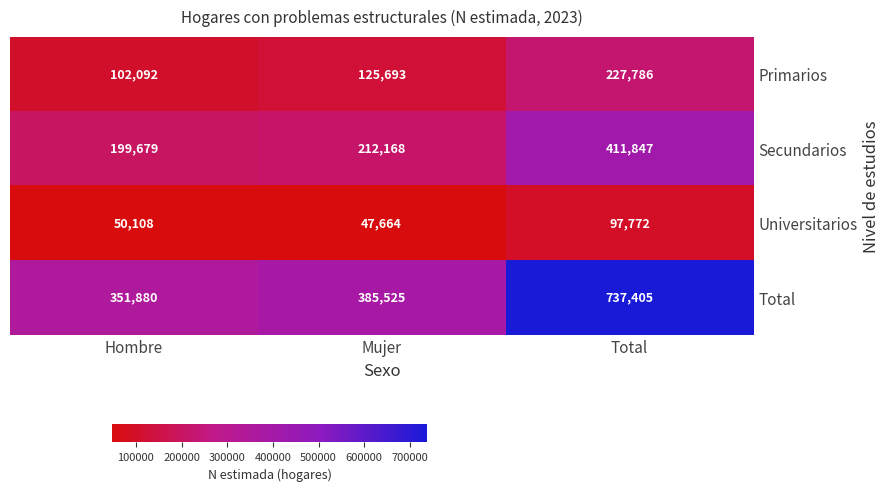

At which label does Secundarios reach its peak?

Total